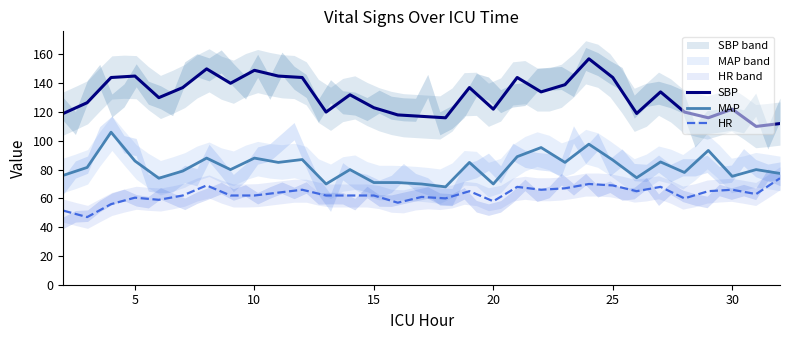

How many categories are shown in the chart?

31